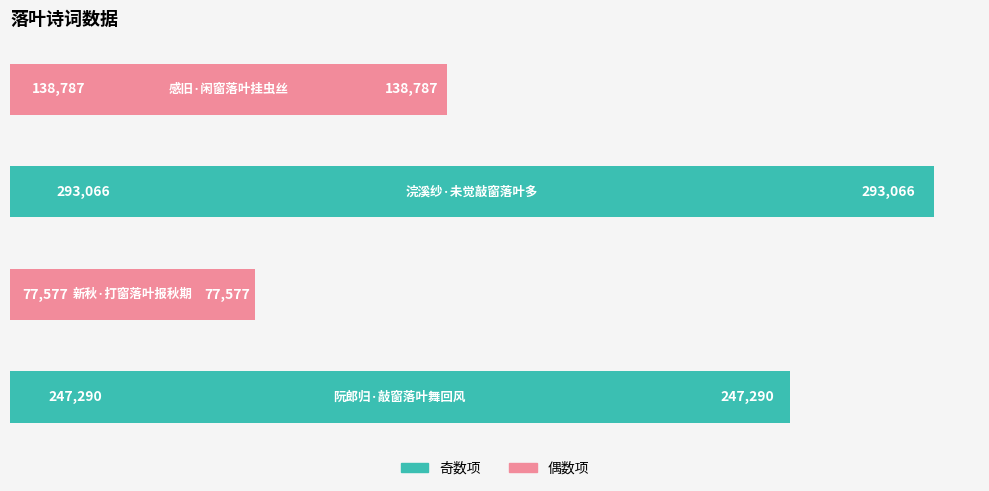

What is the maximum value shown in the chart?

293066